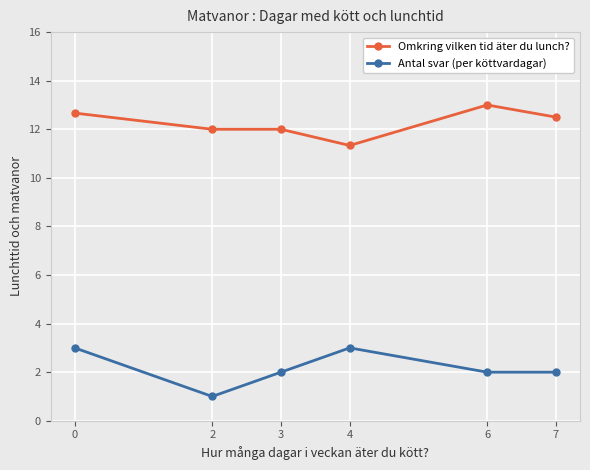

Rank the series by their maximum value, from lowest to highest.

Antal svar (per köttvardagar), Omkring vilken tid äter du lunch?